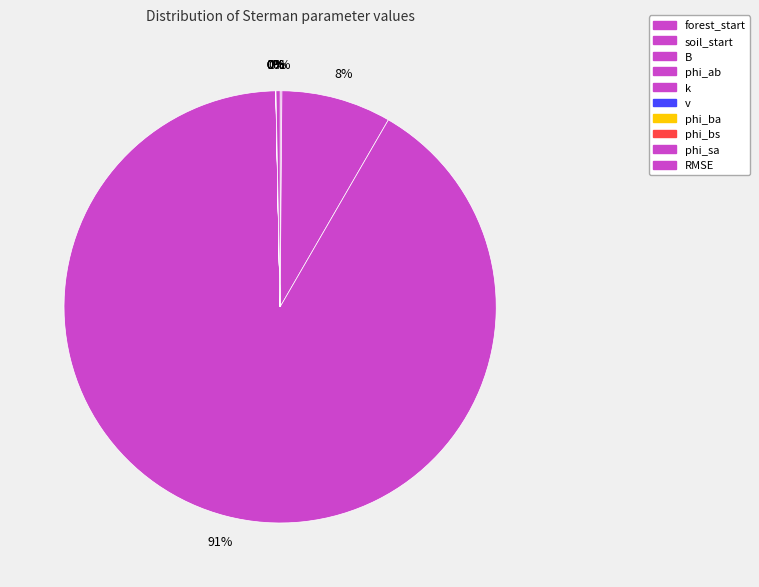

Is there any slice that represents more than half of the pie?

Yes